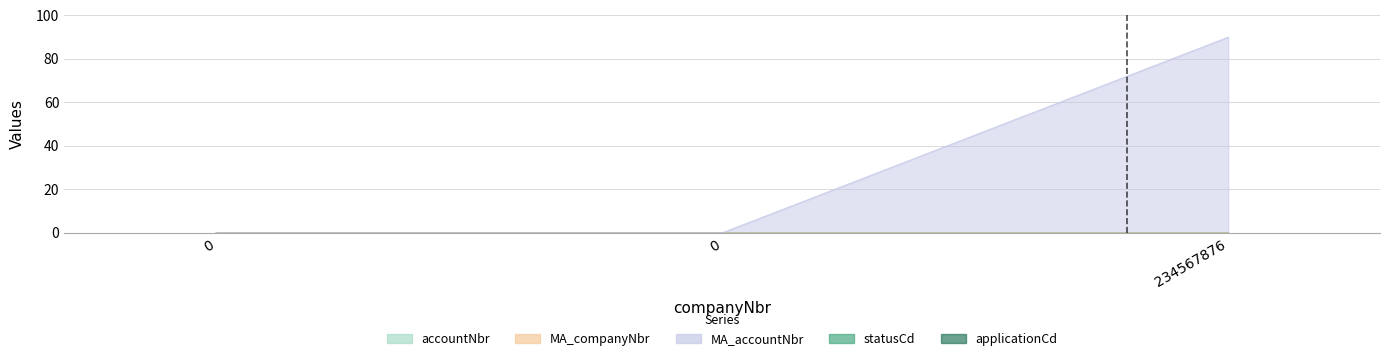

Is it true that MA_companyNbr equals 0.0 at 234567876?

True